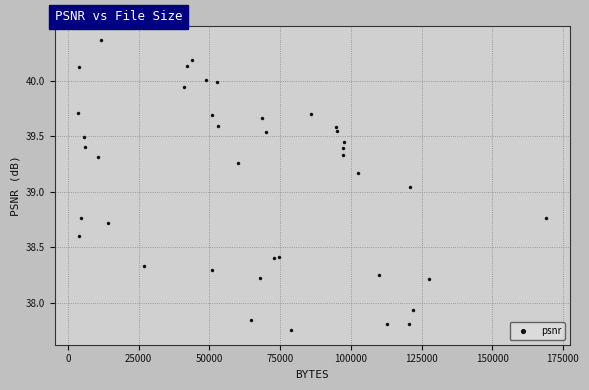

What is the range of X values (max minus min)?

165595.0